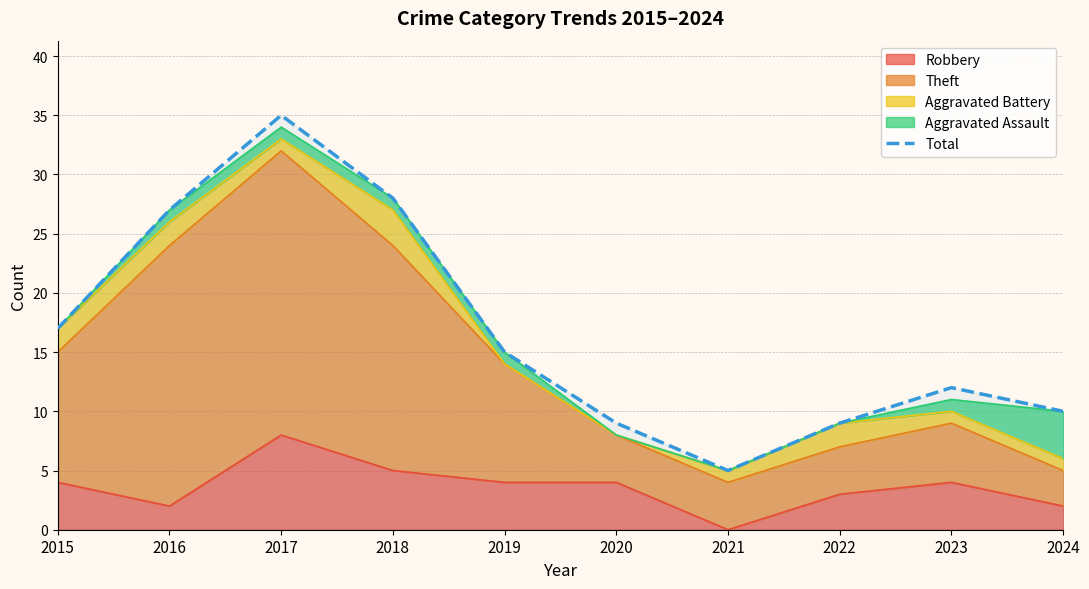

What is the average value?

17